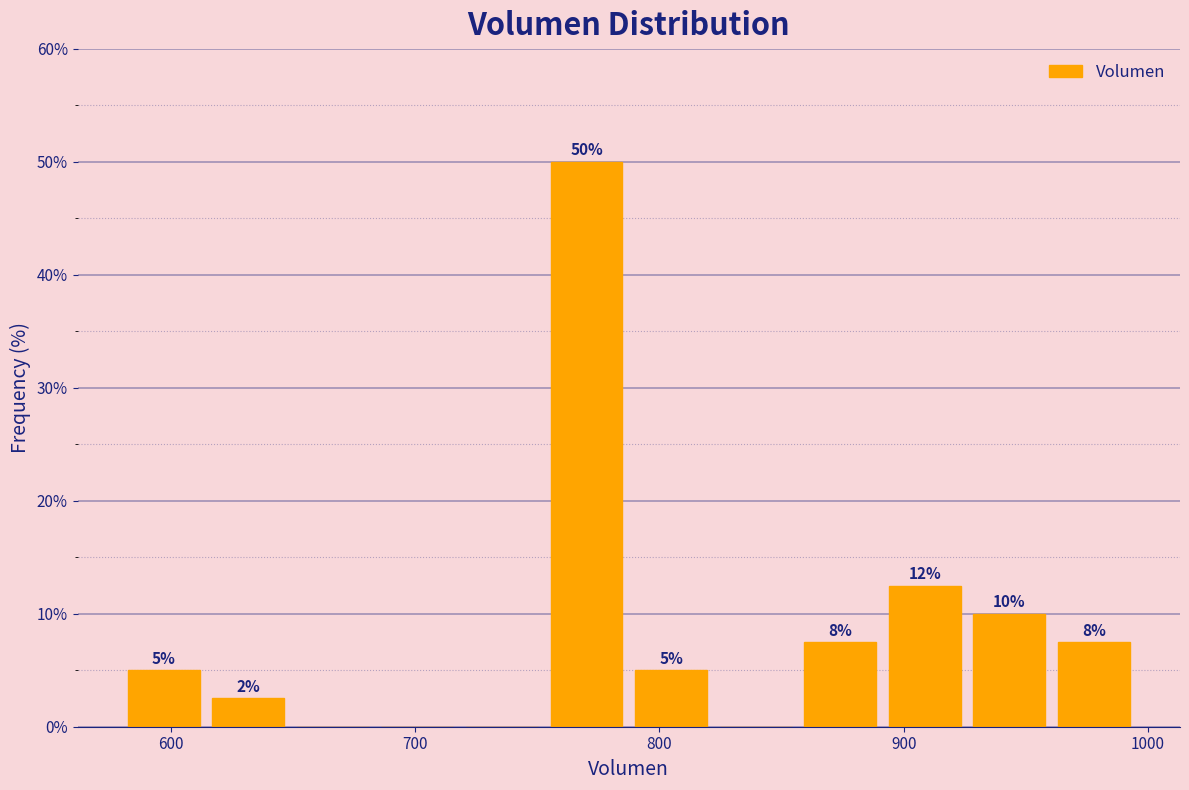

Around what value on the x-axis is the tallest bar? Give the approximate position of its centre, as read against the axis.

770